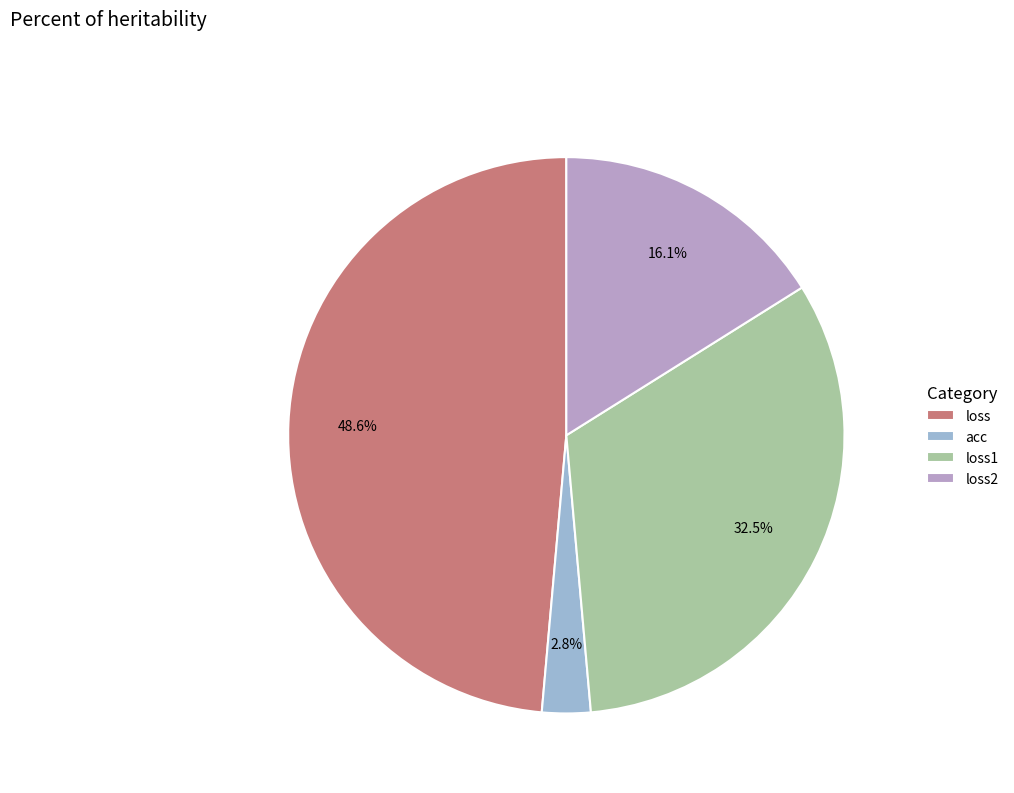

To the nearest percent, what portion does loss2 represent?

16%